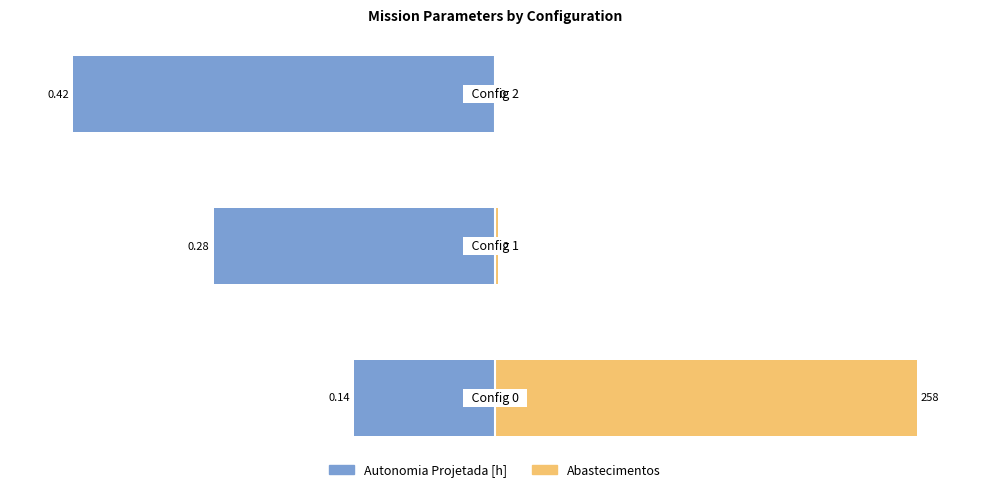

How many data points in Autonomia Projetada [h] are above -66?

1